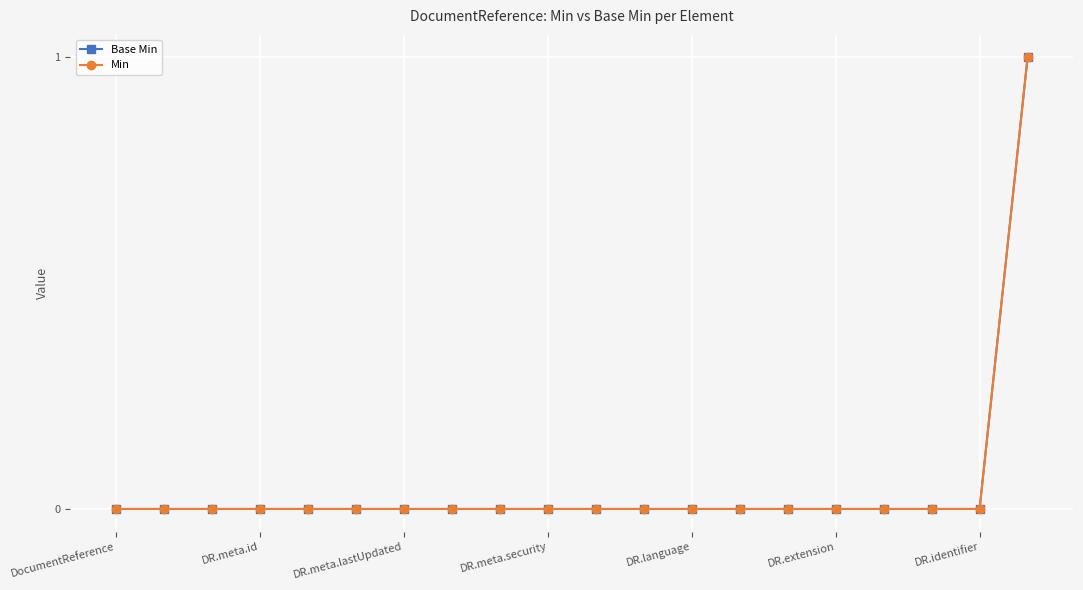

Does the chart have visible grid lines?

Yes